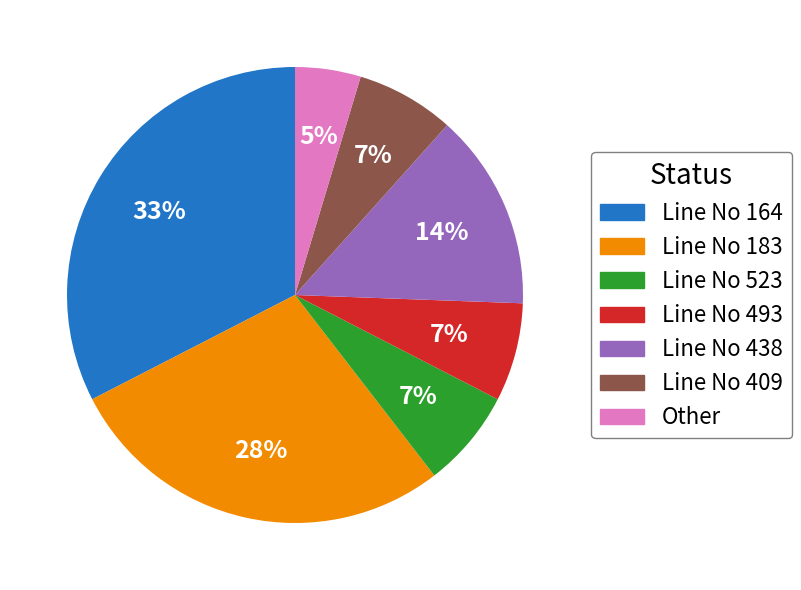

Does Line No 164 account for over 50% of the chart?

No